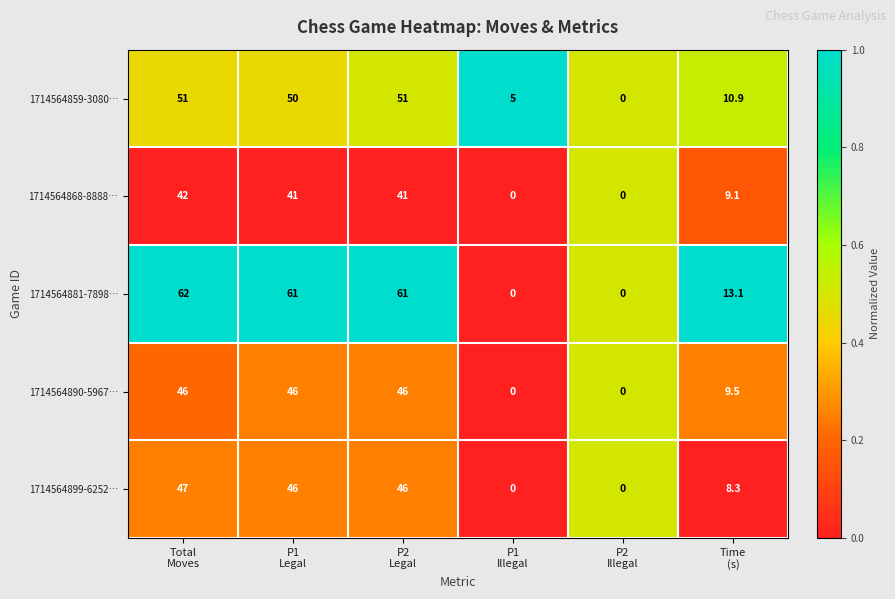

Between P2
Legal and P2
Illegal, which series saw the biggest shift?

1714564881-7898…